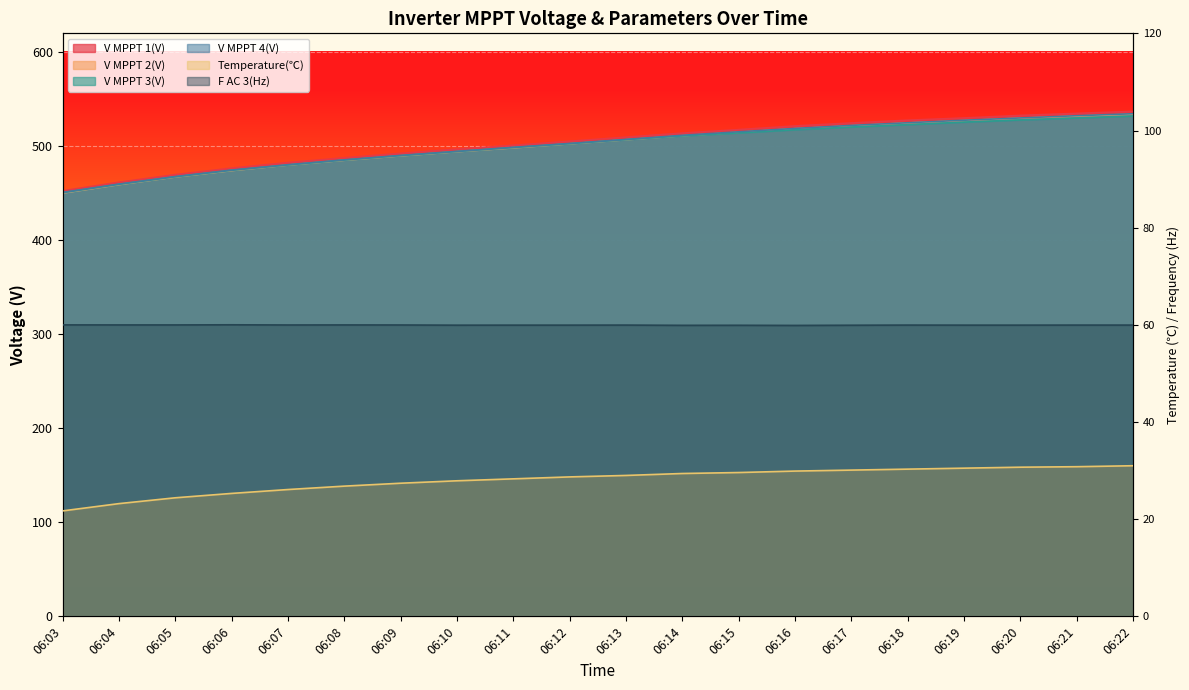

What is the difference between the maximum and second lowest values in the V MPPT 4(V) series?

74.8